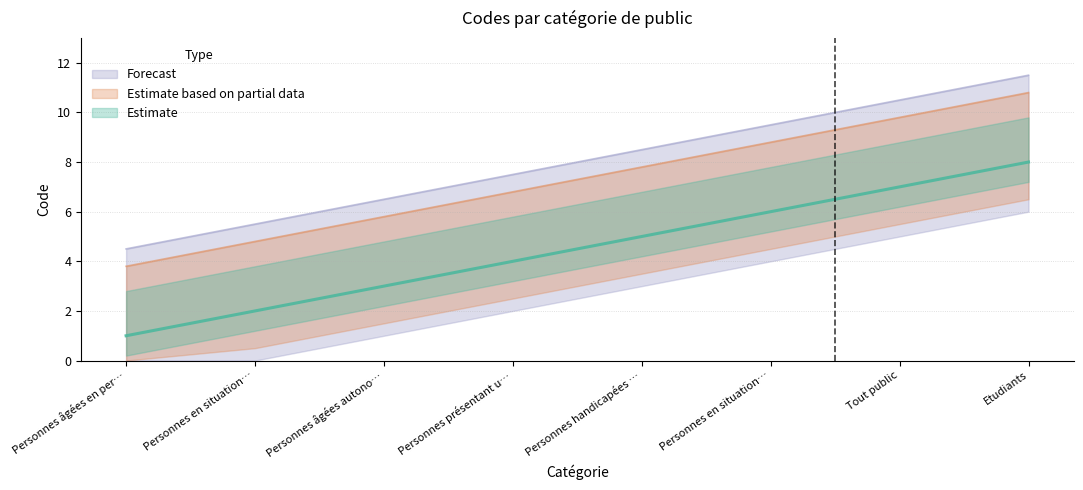

What is the change in value from Personnes présentant u… to Tout public?

+3